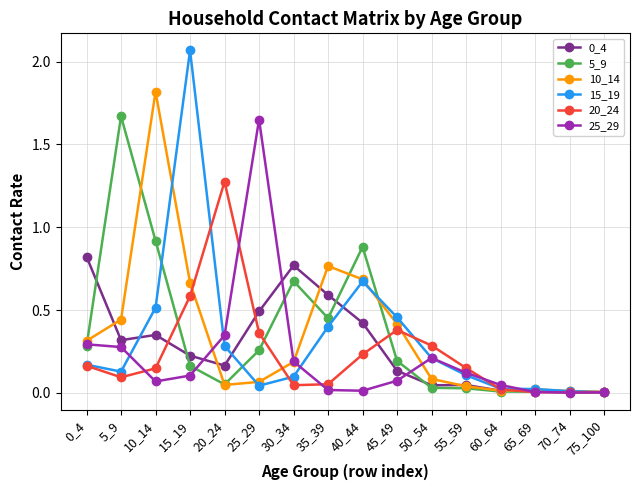

Is the value of 15_19 at 20_24 greater than the value of 5_9 at 50_54?

Yes